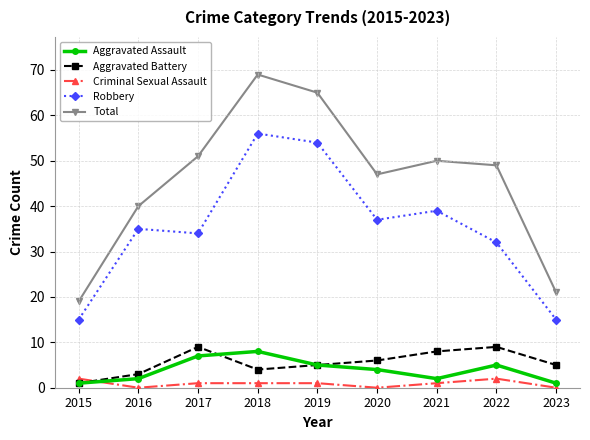

Is the value of Criminal Sexual Assault at 2018 greater than the value of Aggravated Battery at 2022?

No